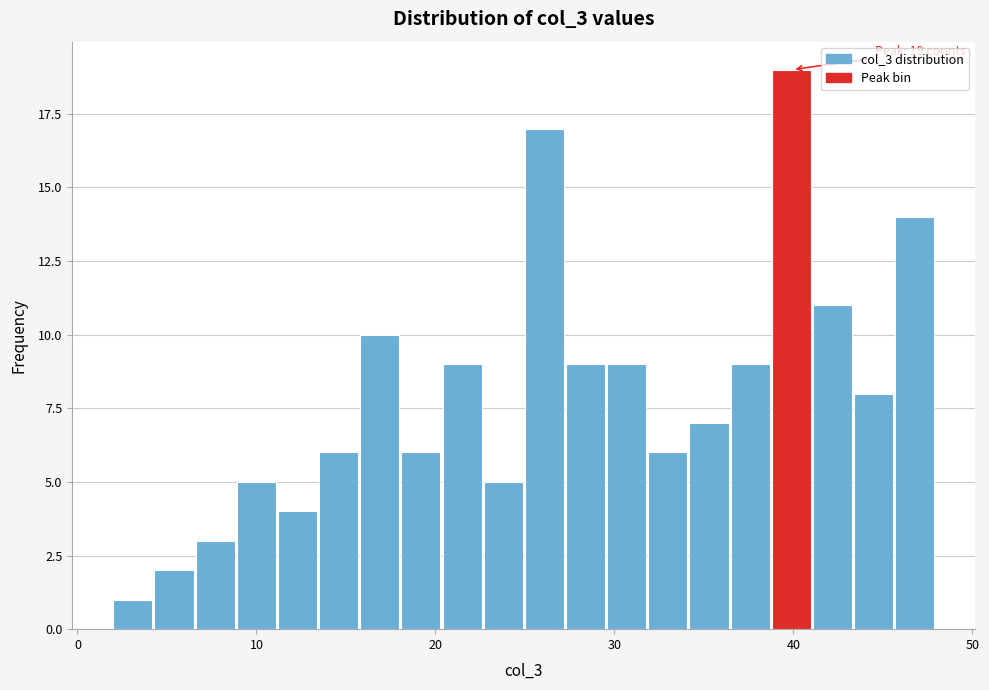

Around what value on the x-axis is the tallest bar? Give the approximate position of its centre, as read against the axis.

40